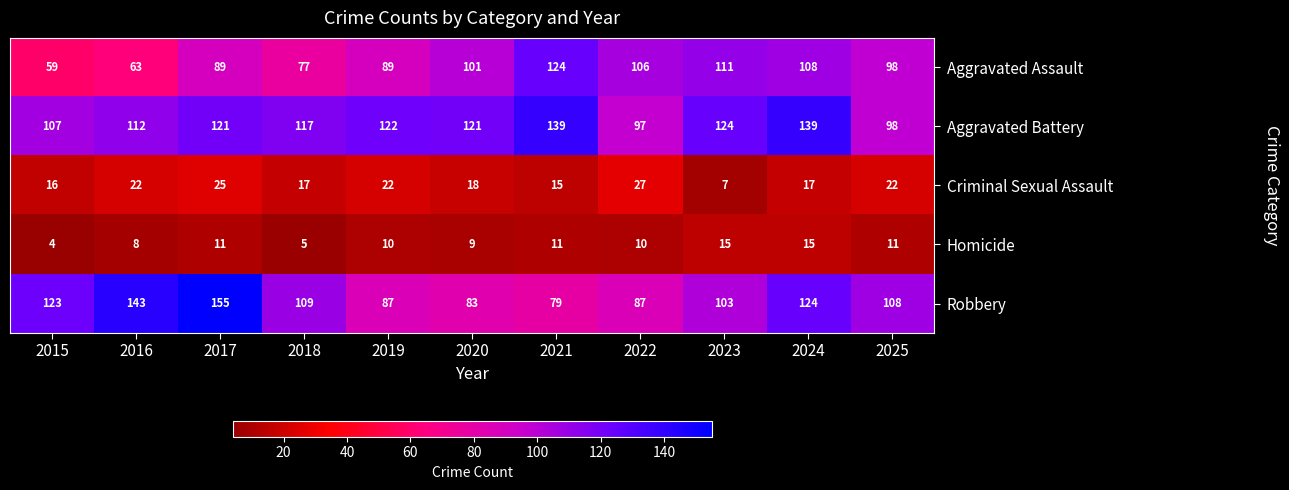

Which category has the lowest value in the Criminal Sexual Assault series?

2023